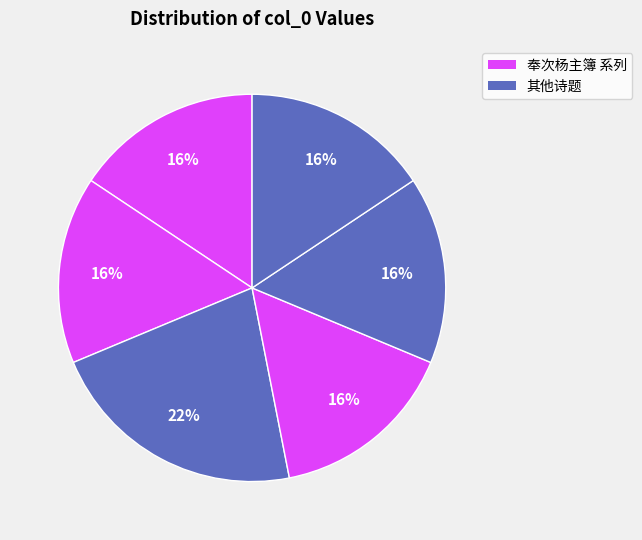

To the nearest percent, what is the difference between the largest and smallest slice percentages?

6%